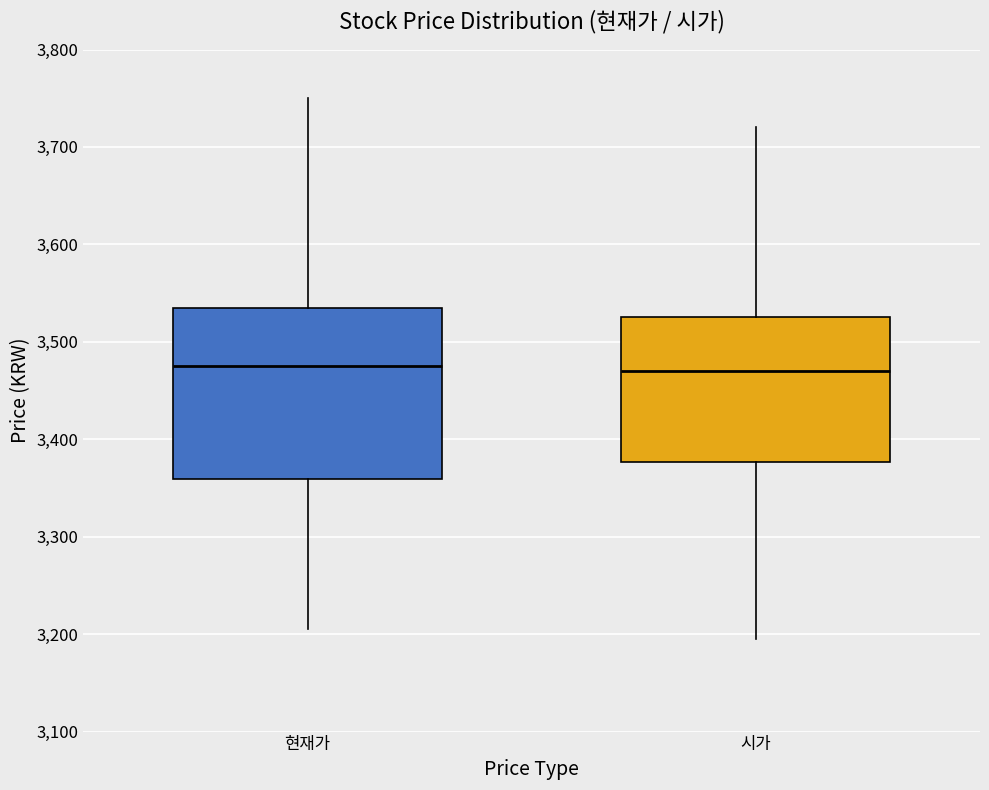

Reading left to right, read every box against the y-axis: the position of its median line, the range the box covers, and the ends of its whiskers. The values are not printed on the chart, so give them approximately, as read against the axis.

현재가: median 3480, box 3360 to 3540, whiskers 3210 to 3750
시가: median 3470, box 3380 to 3530, whiskers 3200 to 3720